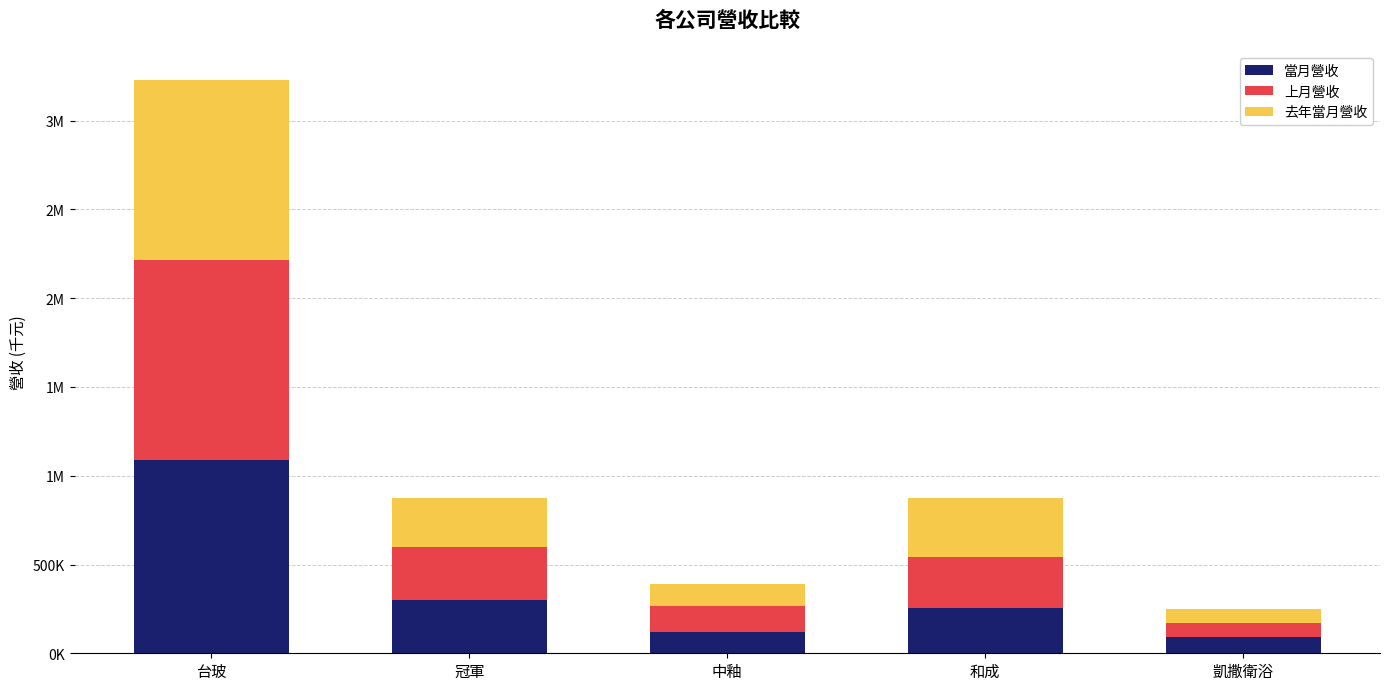

Is it true that 去年當月營收 equals 1706469 at 台玻?

False